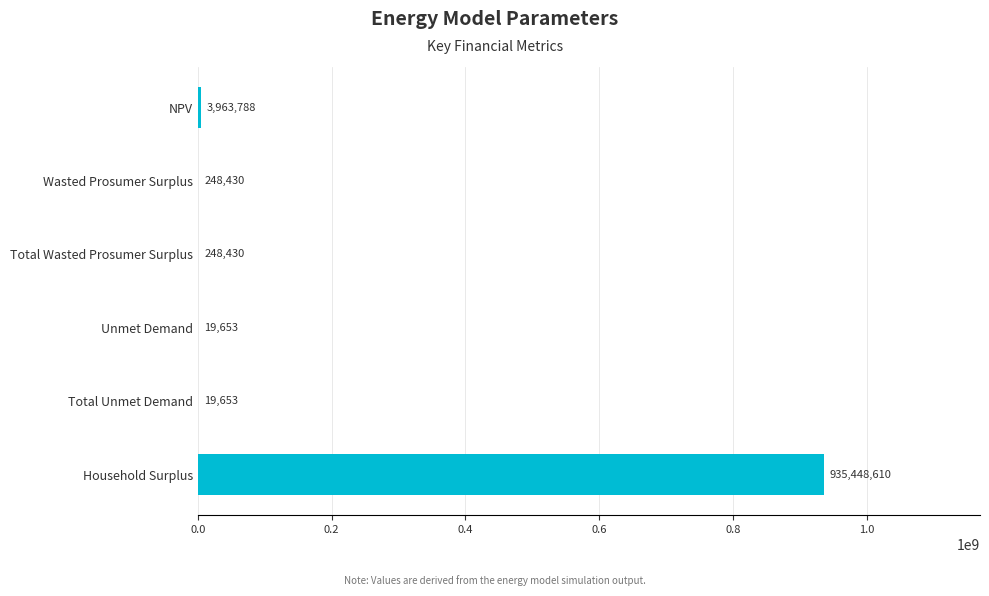

True or false: the data shows 248430.3 at Total Wasted Prosumer Surplus.

True